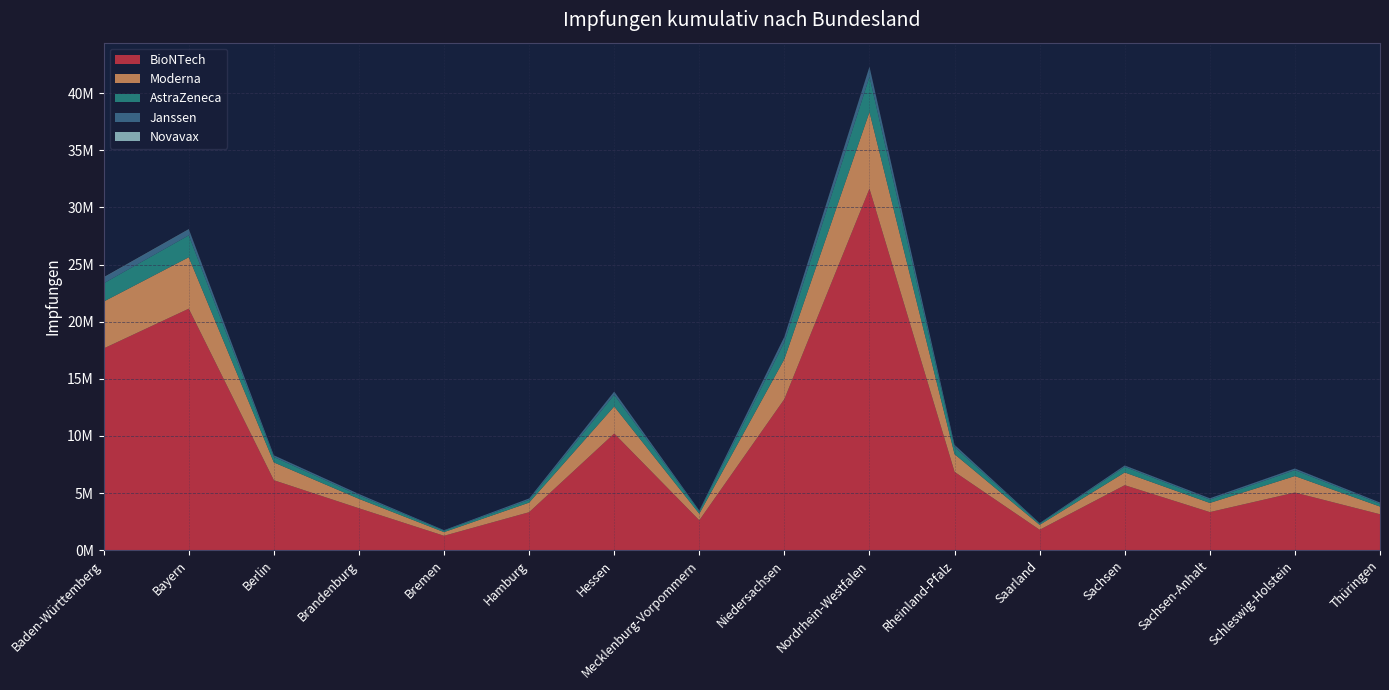

Reading left to right, what are all the values shown in this chart?

BioNTech: 17659739	21140597	6124090	3666739	1258459	3323623	10211953	2614980	13228647	31646452	6855047	1785097	5688814	3331801	5043416	3144154
Moderna: 4104794	4503248	1557479	825630	319894	838677	2368414	573168	3504056	6712243	1547368	426441	1112931	800994	1443476	672346
AstraZeneca: 1596663	1918060	476935	301939	123395	243329	1020411	217222	1487310	3086182	626869	112303	493133	294711	518453	249671
Janssen: 501811	520234	135473	117569	48434	116419	267830	67922	446474	847608	174216	50672	104492	111151	136382	96521
Novavax: 24677	19681	6694	3719	1073	2957	9397	3882	15150	21168	10719	1864	9963	3707	4934	5418